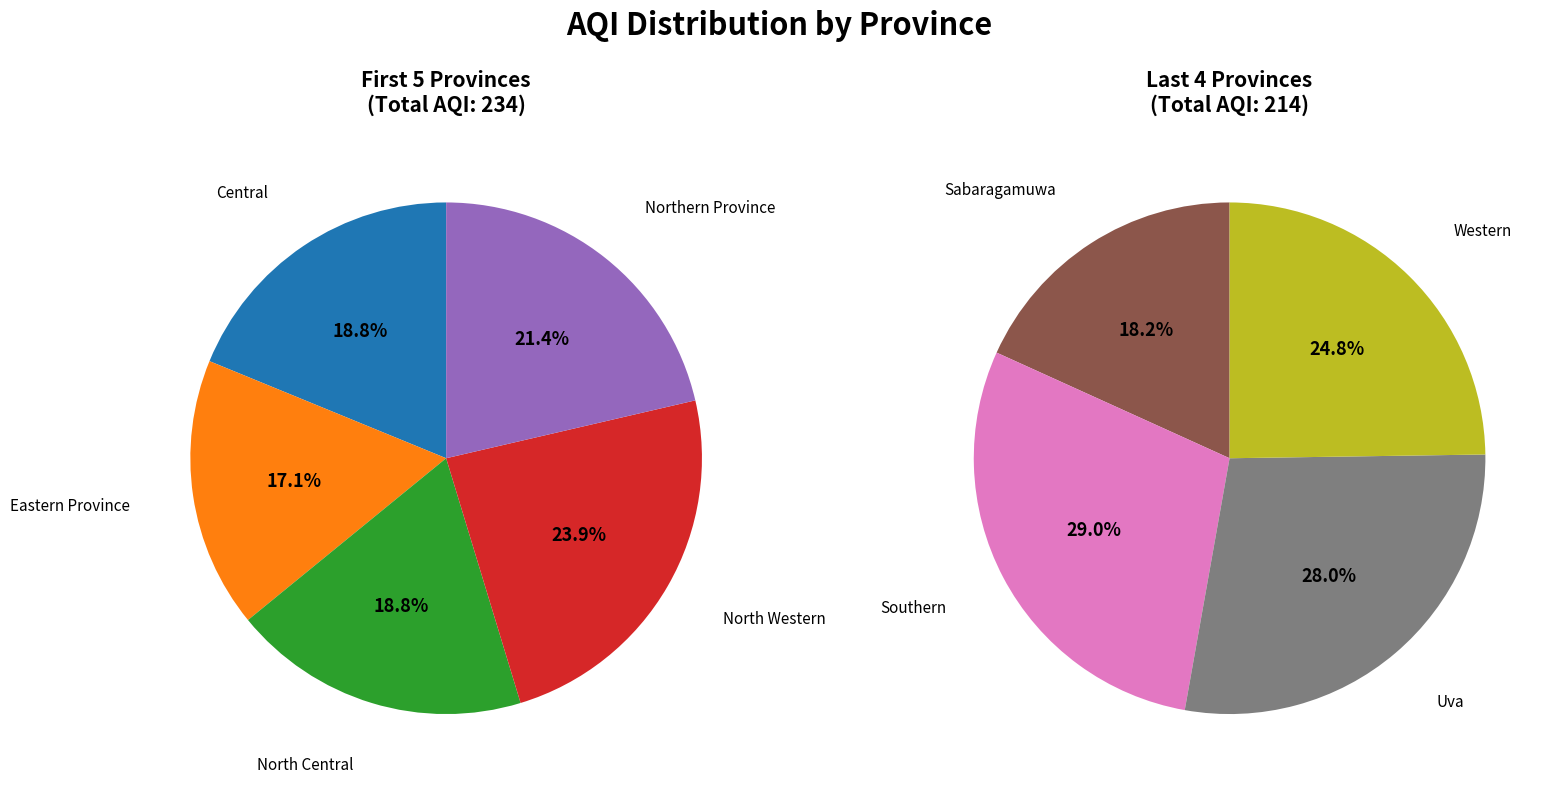

Do Uva and North Western together represent more than half of the pie?

No